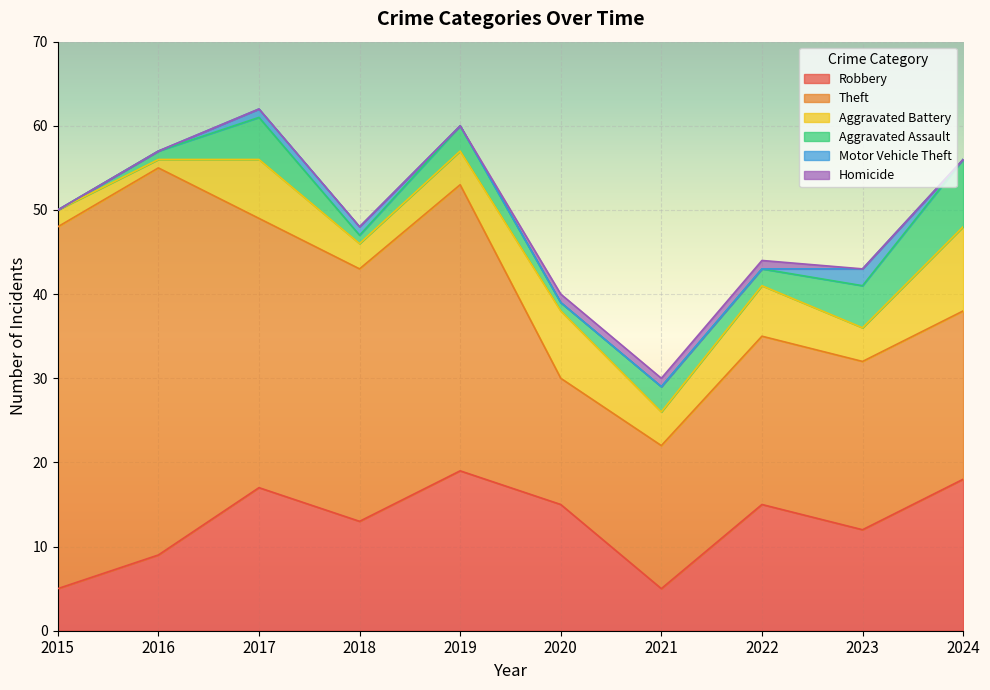

Rank the series at 2021 from lowest to highest value.

Motor Vehicle Theft, Homicide, Aggravated Assault, Aggravated Battery, Robbery, Theft